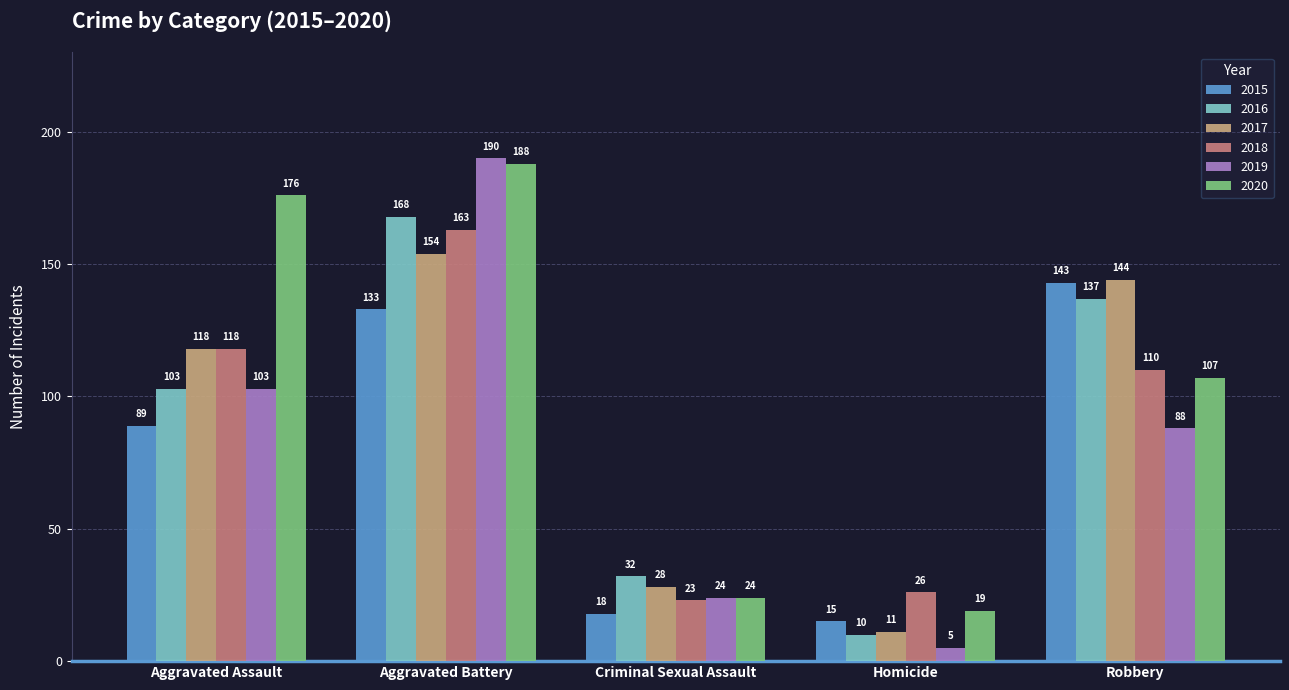

What are all the series names shown in the legend?

2015, 2016, 2017, 2018, 2019, 2020